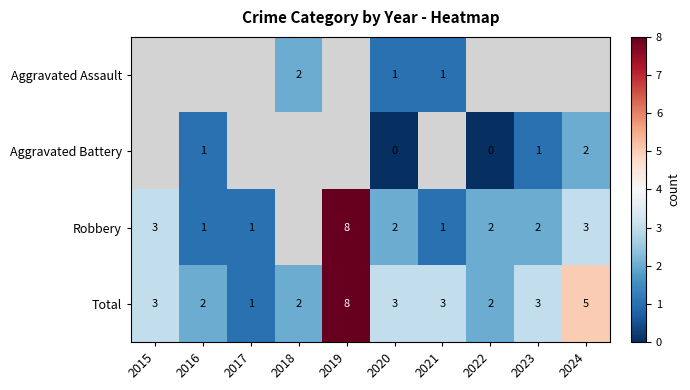

Which category has the lowest value in the Total series?

2017